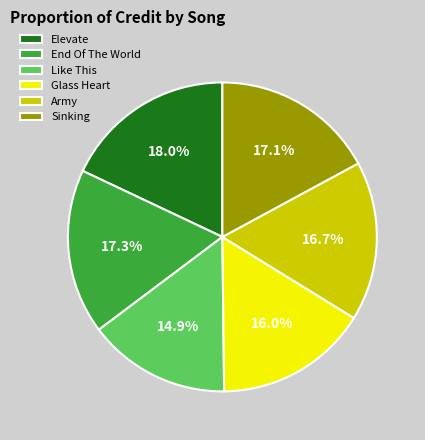

Is Glass Heart the majority of the pie?

No